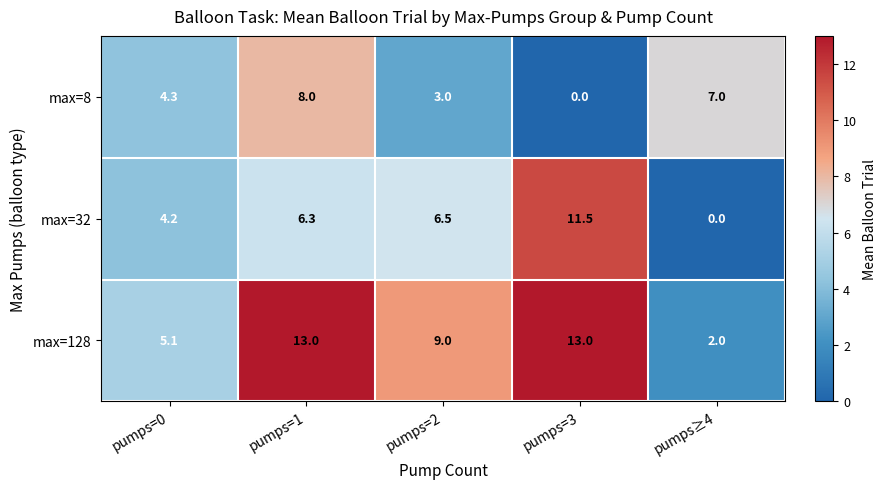

Reading left to right, what are all the values shown in this chart?

max=8: pumps=0=4.3	pumps=1=8.0	pumps=2=3.0	pumps=3=0.0	pumps≥4=7.0
max=32: pumps=0=4.2	pumps=1=6.3	pumps=2=6.5	pumps=3=11.5	pumps≥4=0.0
max=128: pumps=0=5.1	pumps=1=13.0	pumps=2=9.0	pumps=3=13.0	pumps≥4=2.0